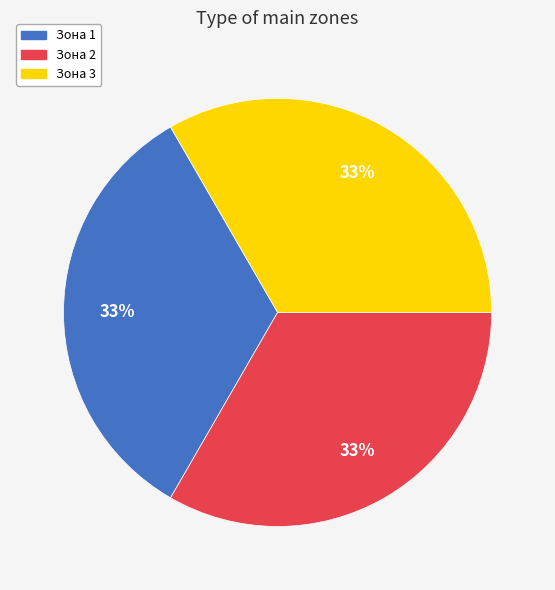

Do Зона 2 and Зона 3 together represent more than half of the pie?

Yes